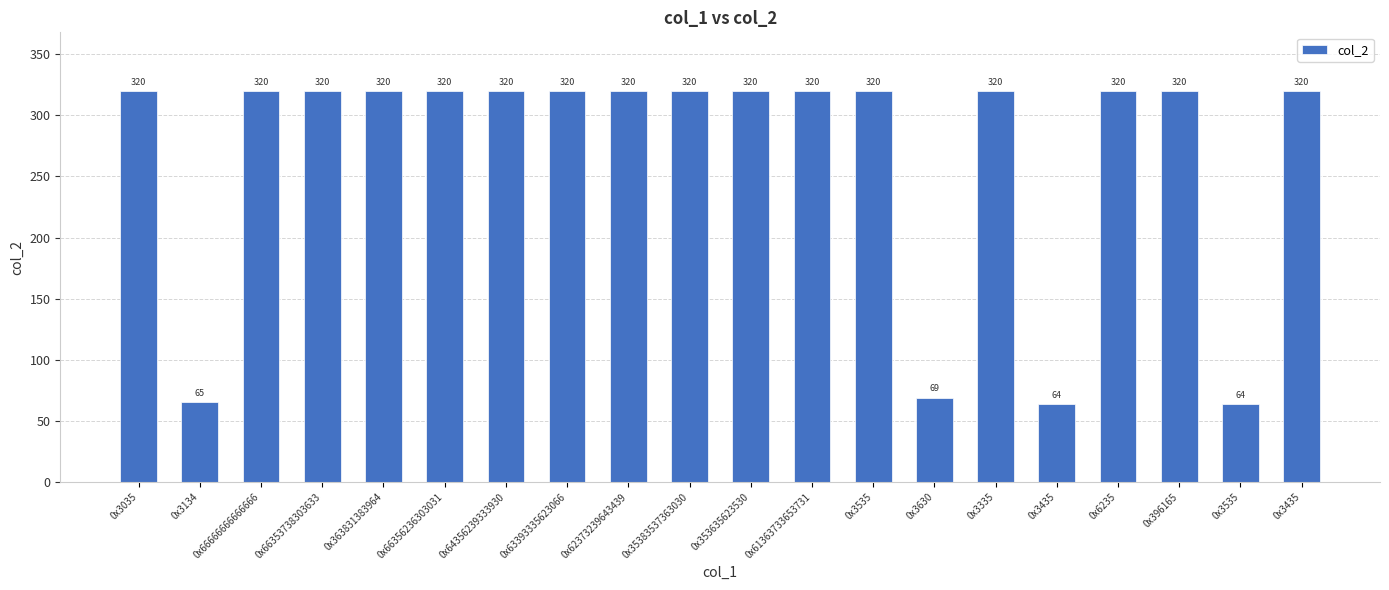

The value at 0x3134 is 65. True or false?

True